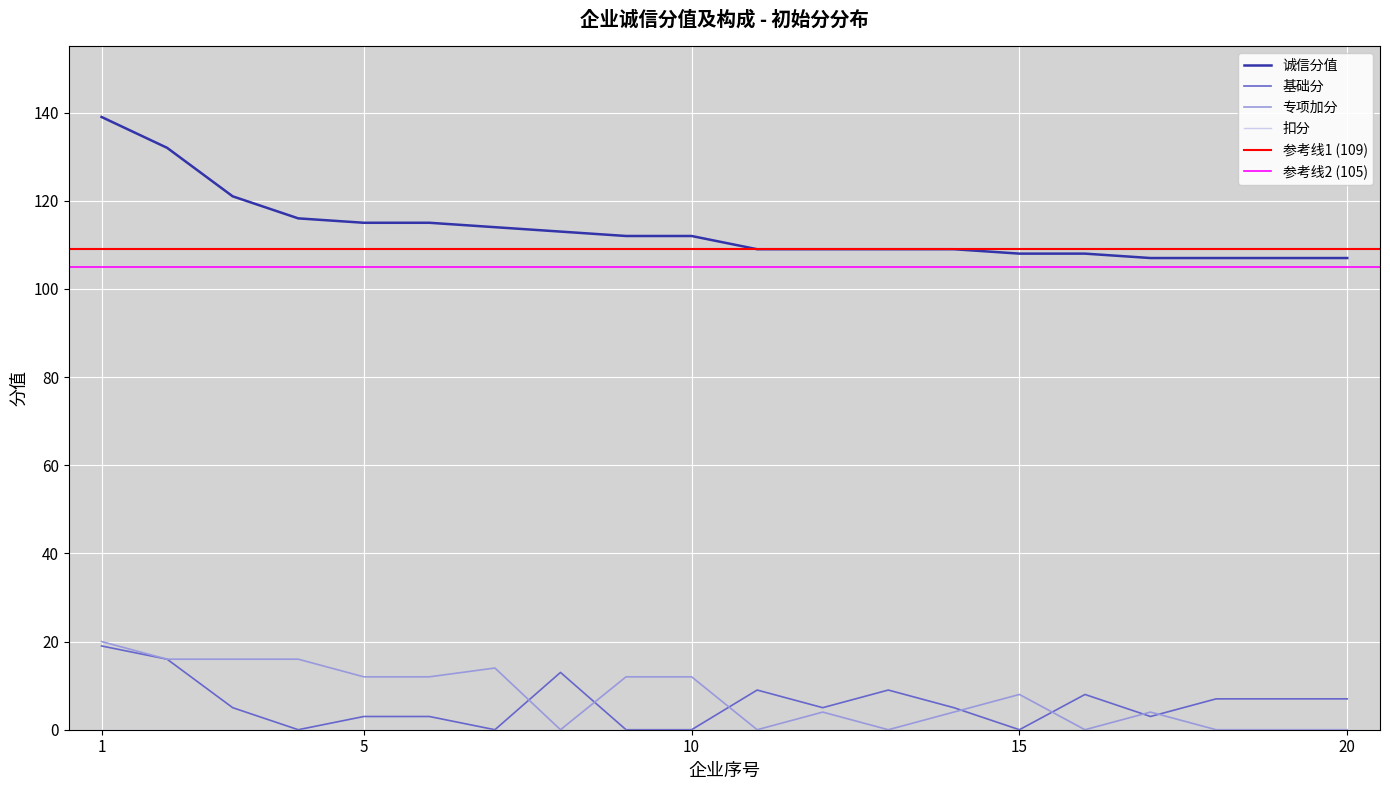

How many positive values does the 专项加分 series have?

13